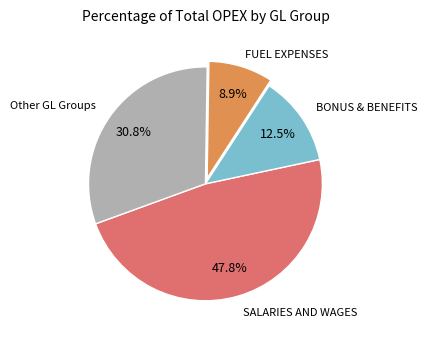

Is there any slice that represents more than half of the pie?

No